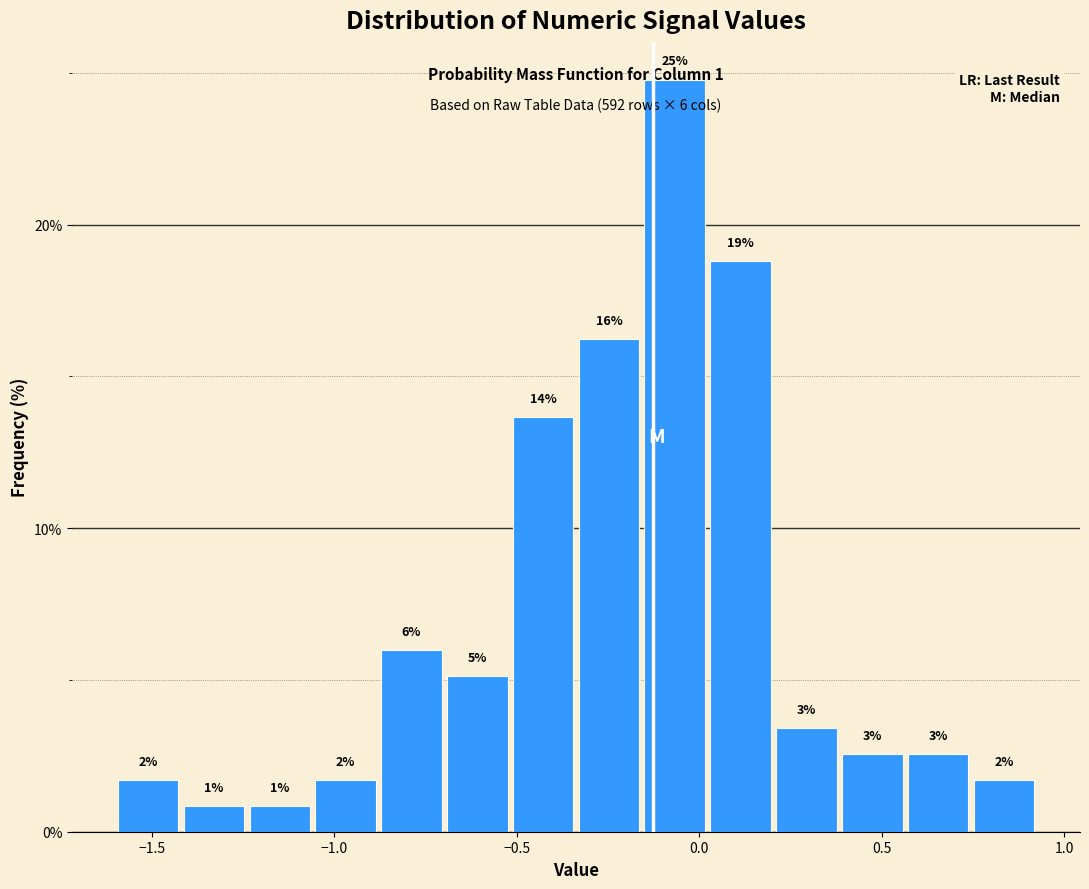

Around what value on the x-axis is the tallest bar? Give the approximate position of its centre, as read against the axis.

-0.05